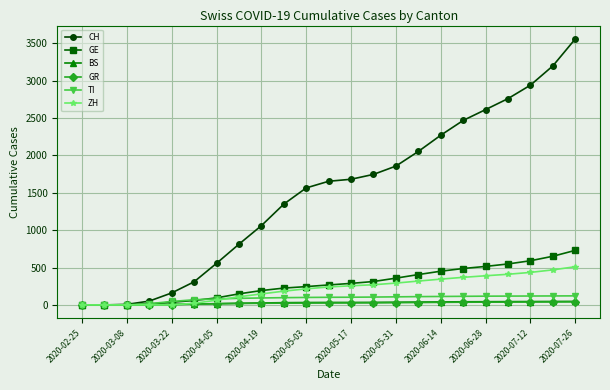

What is the maximum value for GE?

730